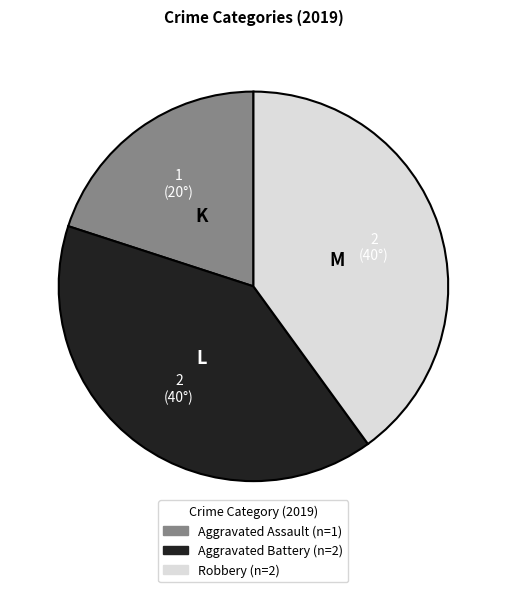

Does any single category account for the majority?

No